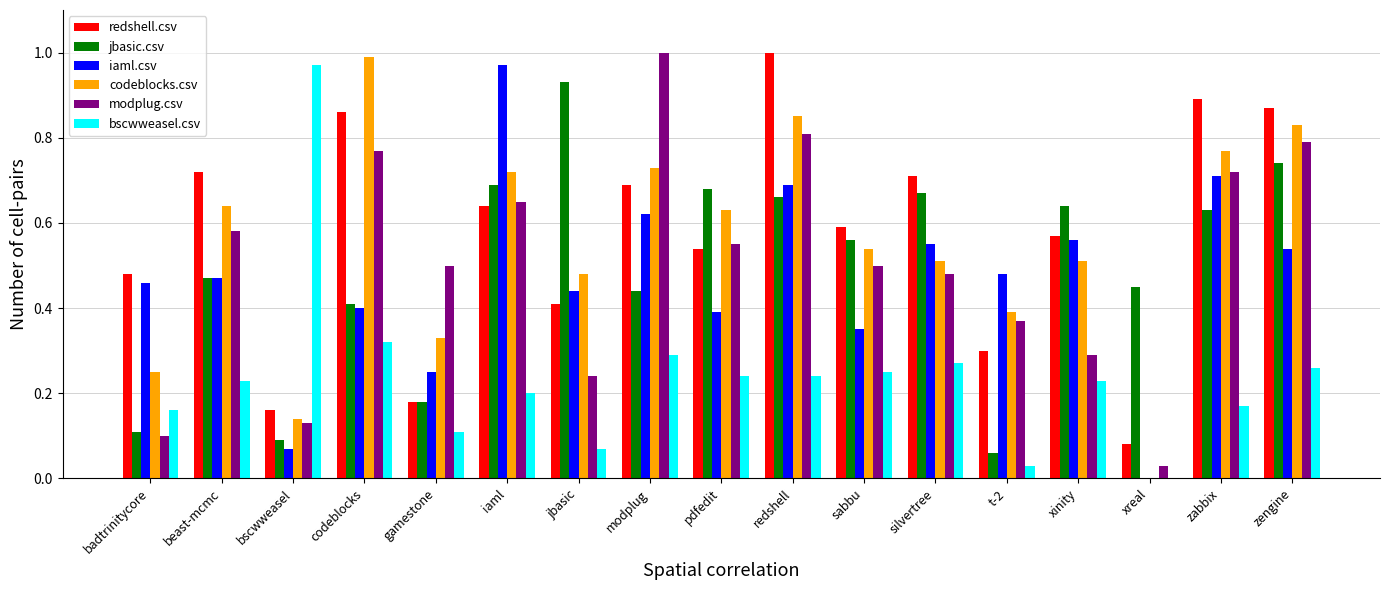

What is the sum of all bscwweasel.csv values?

4.0